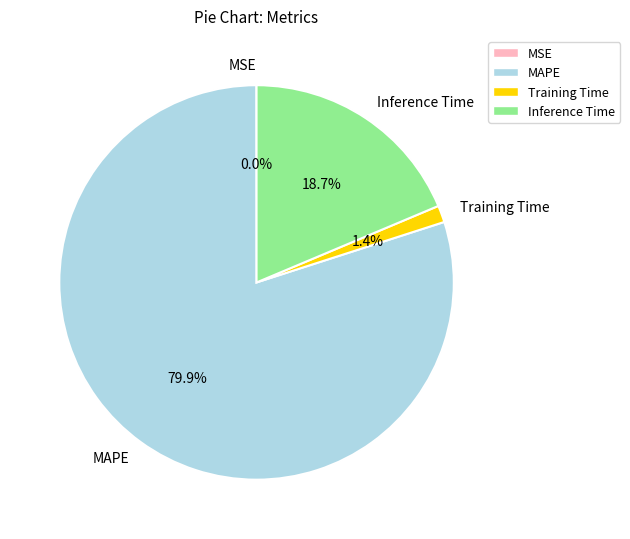

What is the largest slice in the pie chart?

MAPE